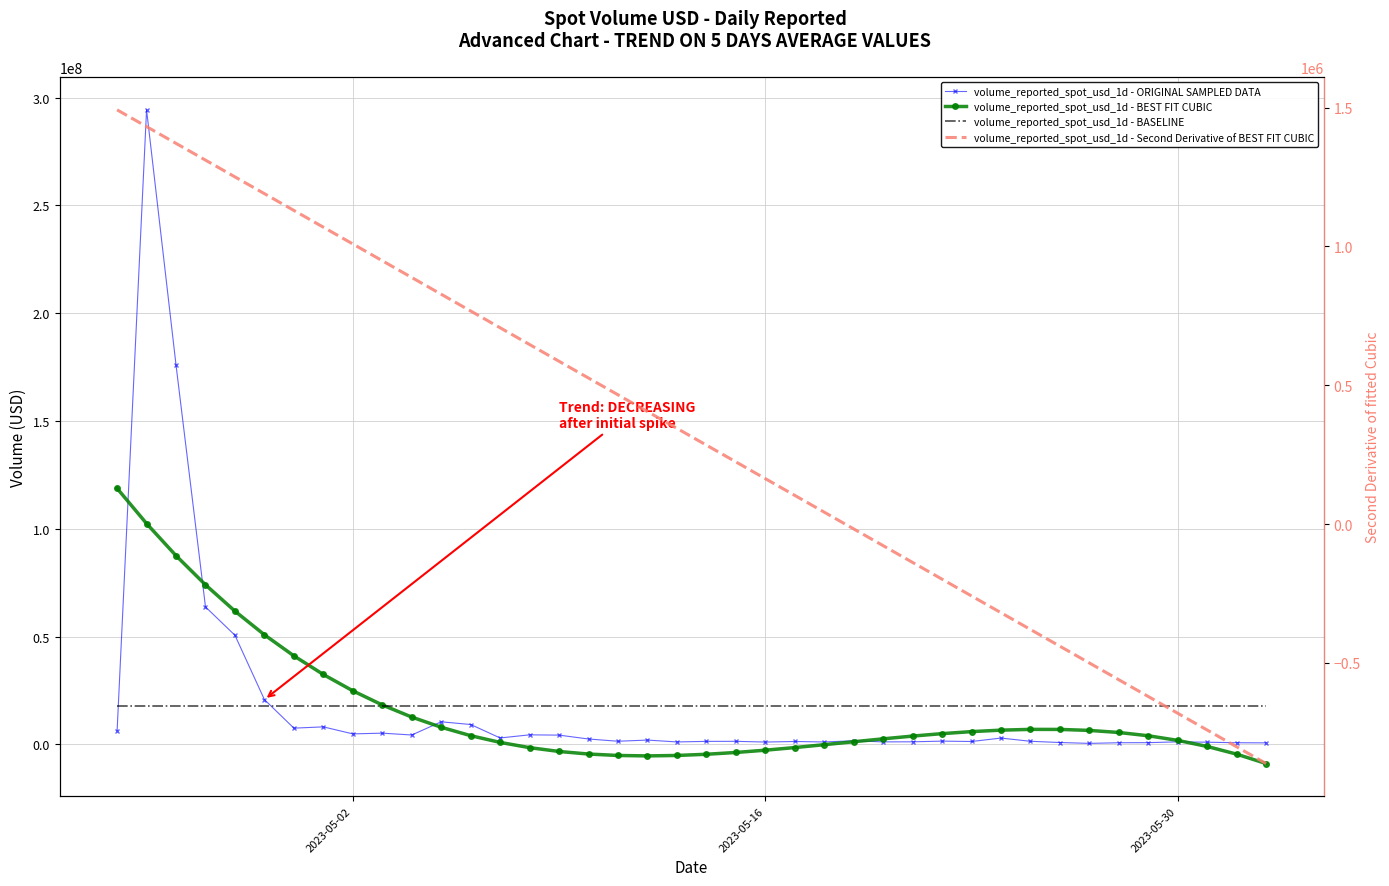

What are all the series names shown in the legend?

volume_reported_spot_usd_1d - ORIGINAL SAMPLED DATA, volume_reported_spot_usd_1d - BEST FIT CUBIC, volume_reported_spot_usd_1d - BASELINE, volume_reported_spot_usd_1d - Second Derivative of BEST FIT CUBIC